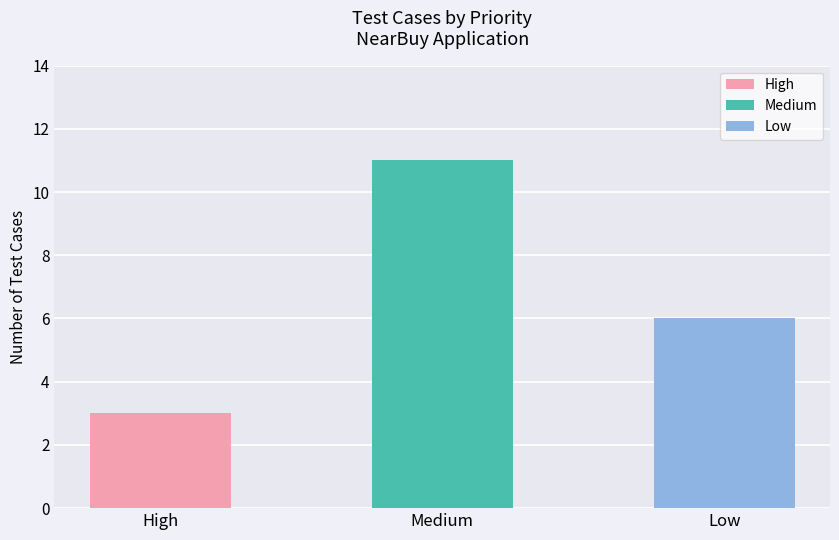

What is the maximum value shown in the chart?

11